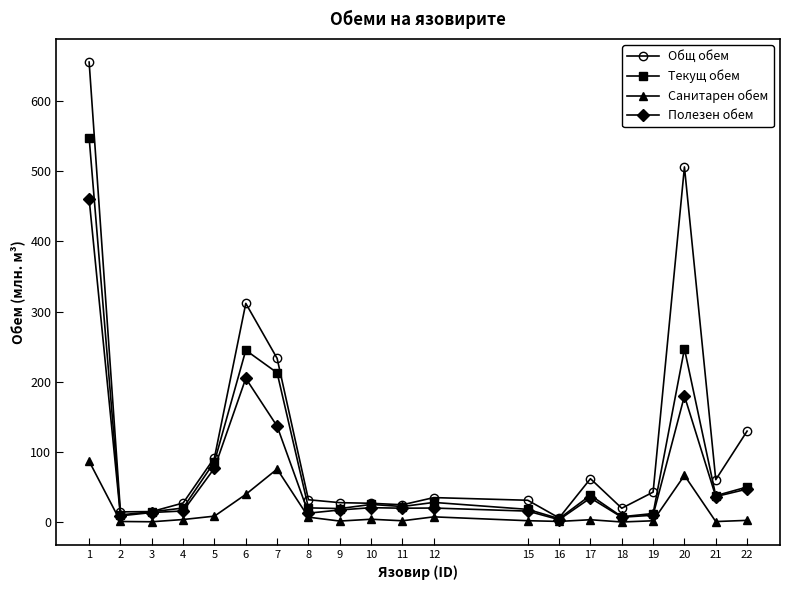

Rank the series by their maximum value, from highest to lowest.

Общ обем, Текущ обем, Полезен обем, Санитарен обем